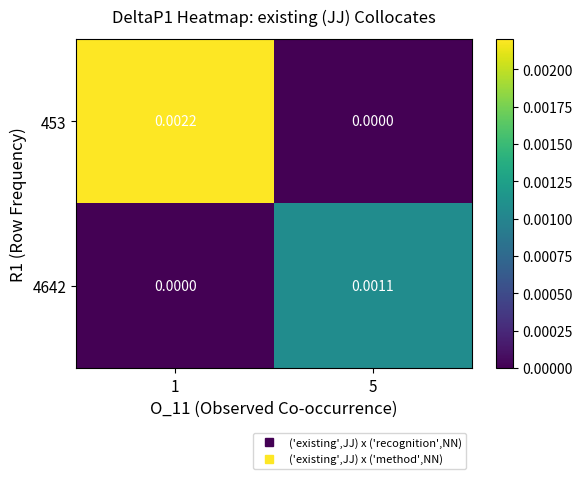

Is the value of 453 at 1 greater than the value of 4642 at 1?

Yes